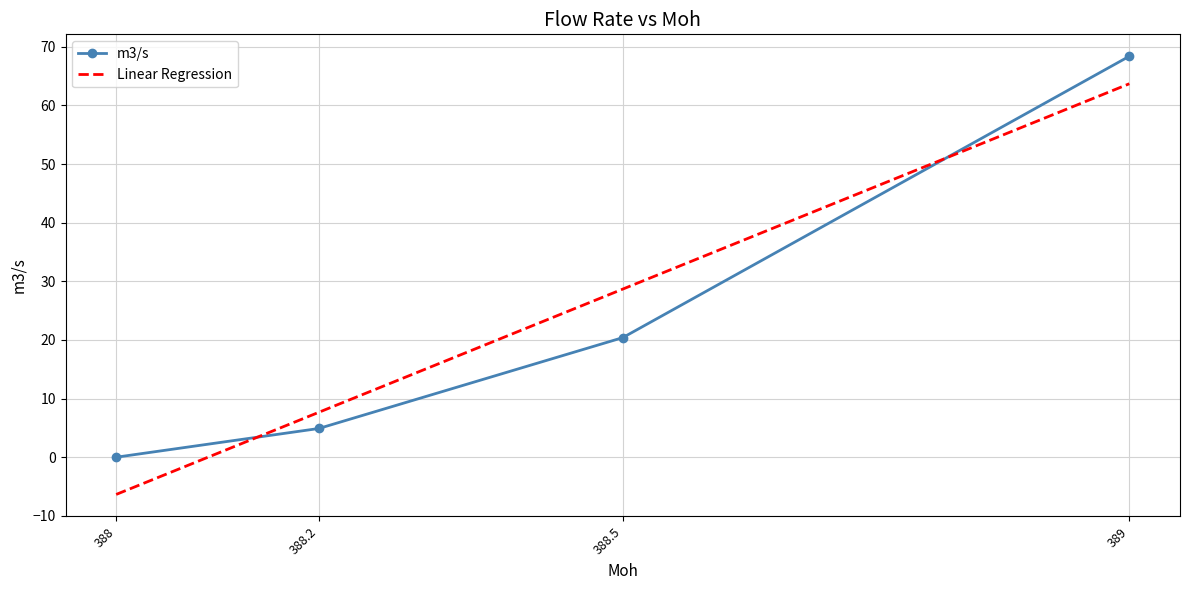

Rank the categories by value from highest to lowest.

389, 388.5, 388.2, 388